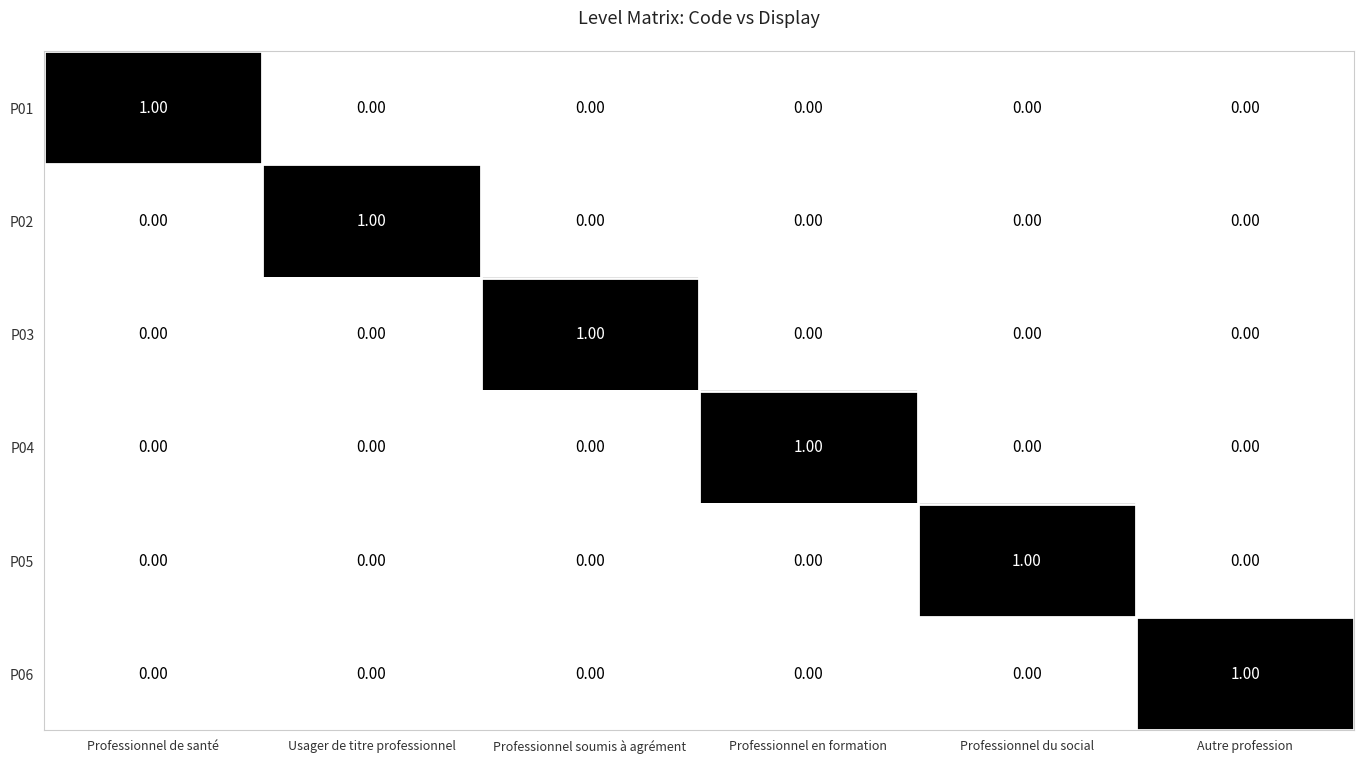

Which category has the highest value in the P03 series?

Professionnel soumis à agrément